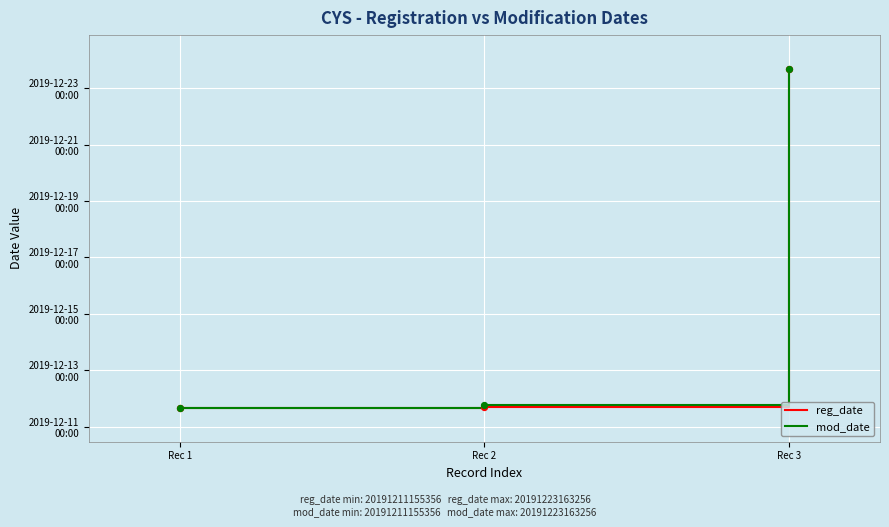

What is the total value across all series at Rec 2?

36483.5